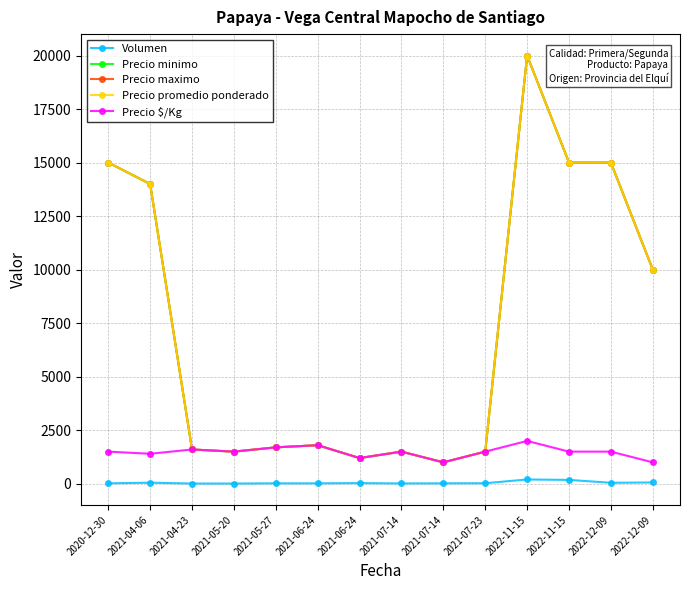

Which series has the largest range (max minus min)?

Precio minimo